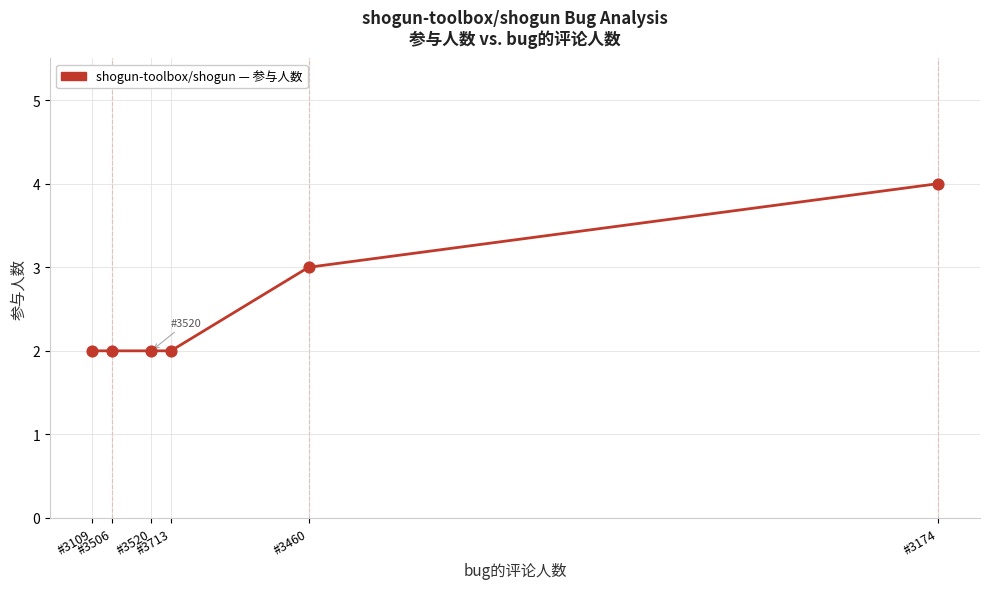

Which has a higher value, #3460 or #3174?

#3174